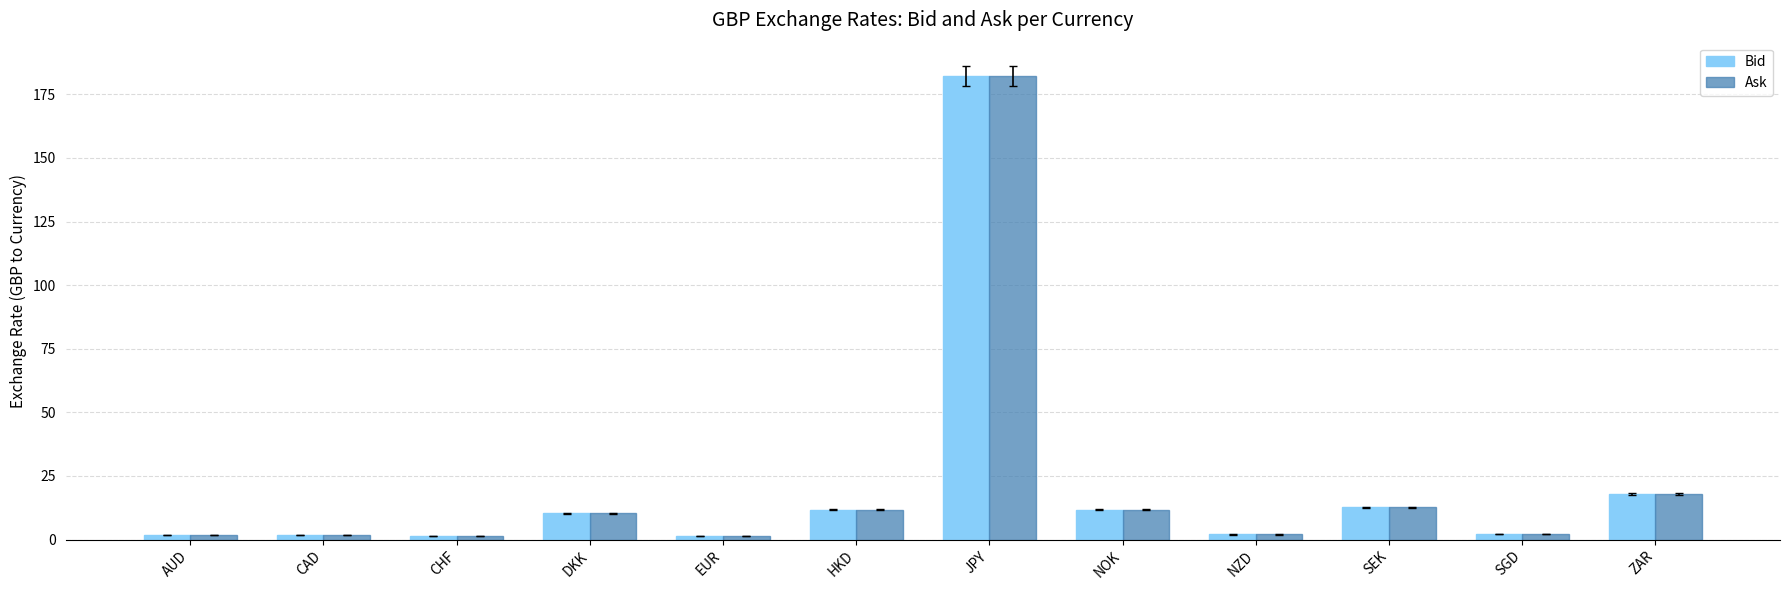

True or false: Bid has a value of 12.7 at SEK.

True